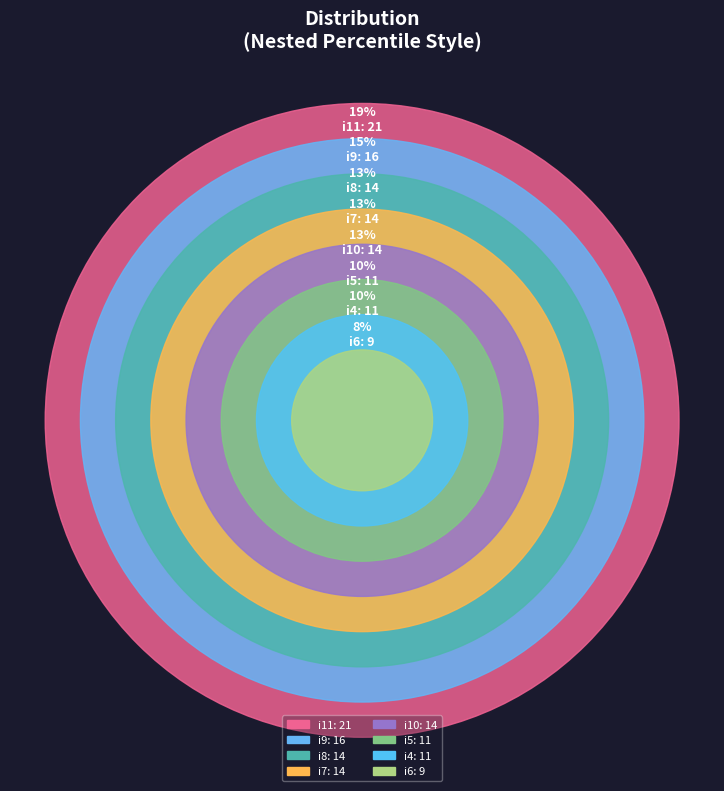

Count the number of slices in the pie.

8